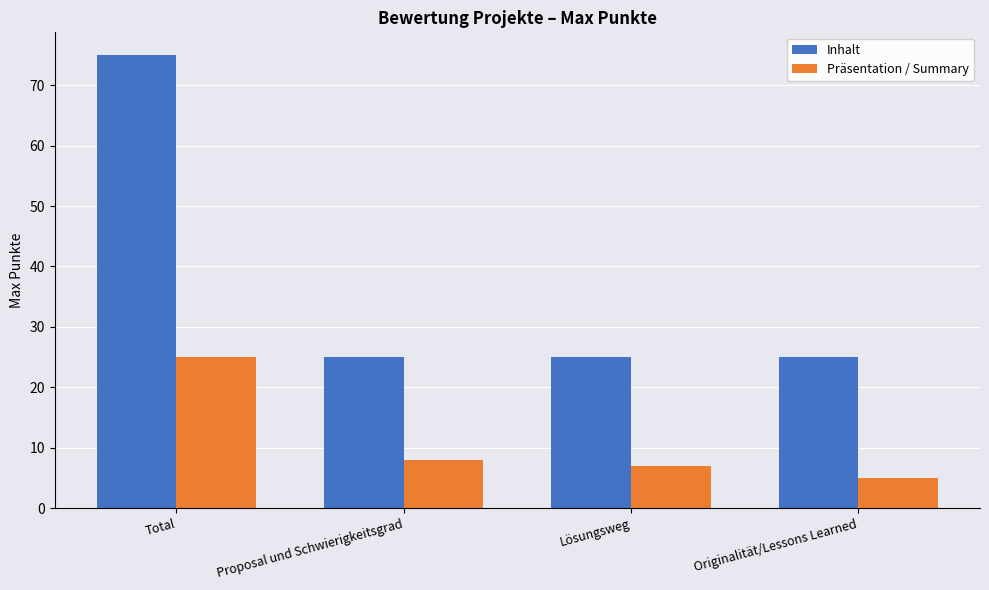

What is the label of the 1st bar from the right?

Originalität/Lessons Learned